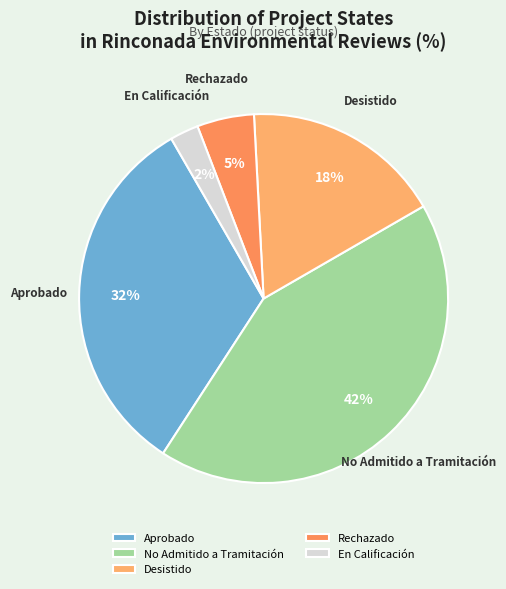

Count the number of slices in the pie.

5